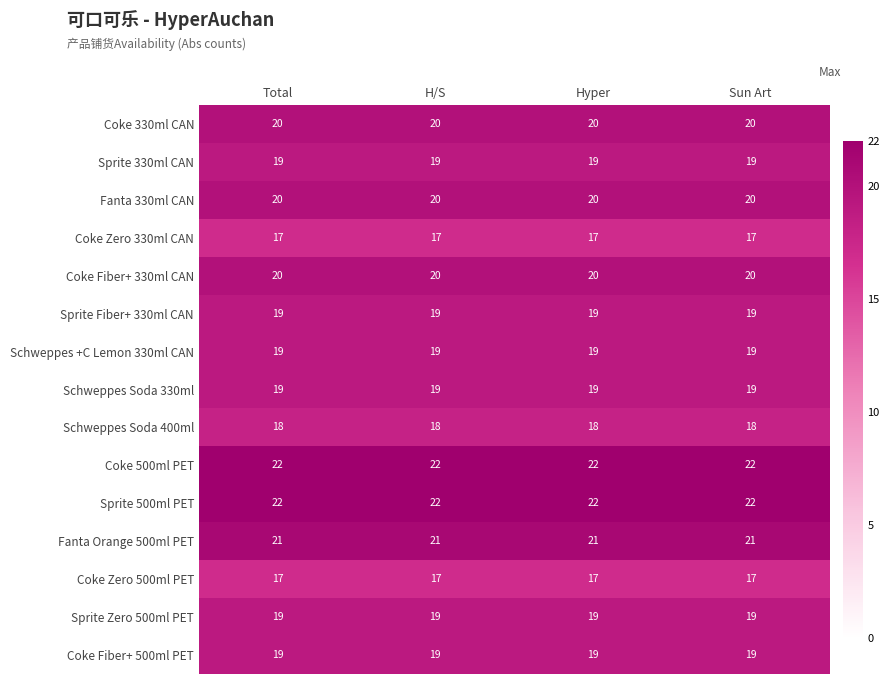

What value does the Fanta Orange 500ml PET series have at Sun Art?

21